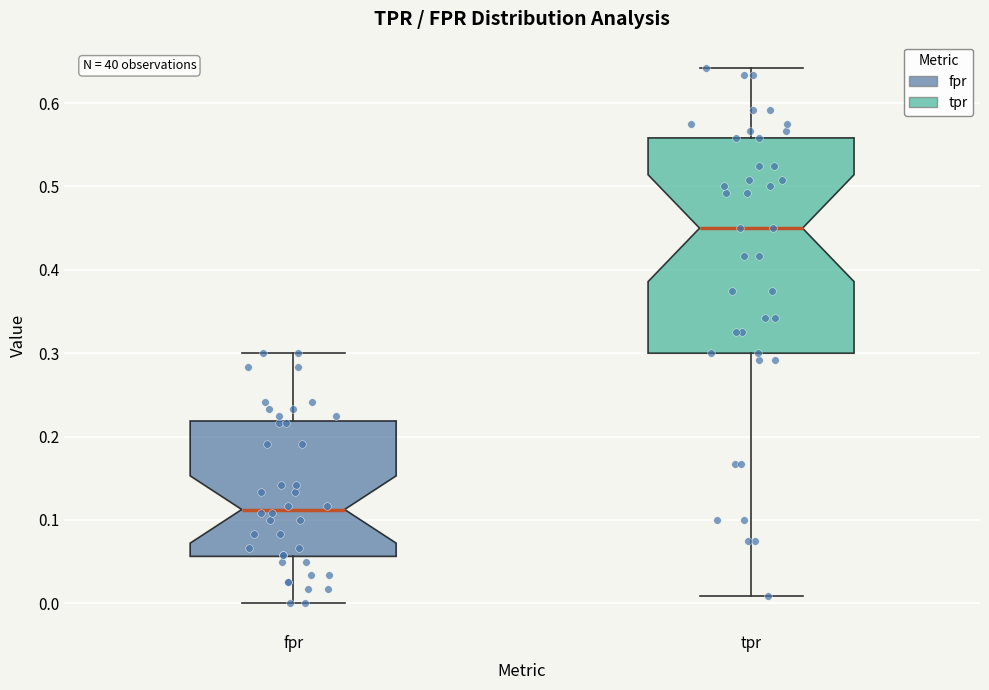

Where does the upper whisker of the box for tpr end on the y-axis? The values are not printed on the chart, so give them approximately, as read against the axis.

0.64